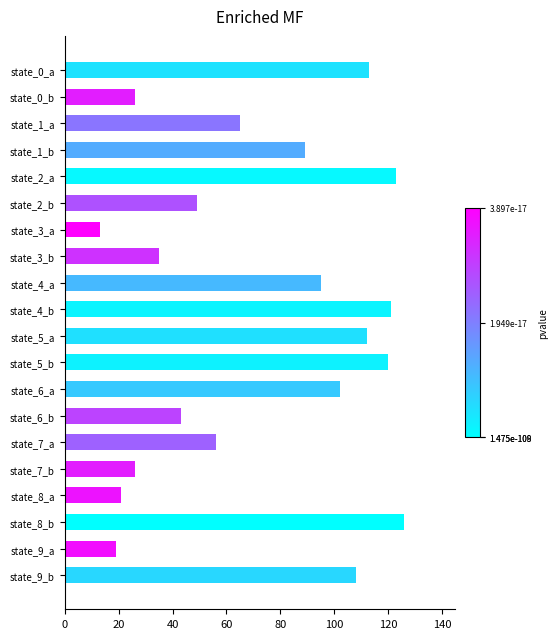

What is the label of the 20th bar from the top?

state_9_b